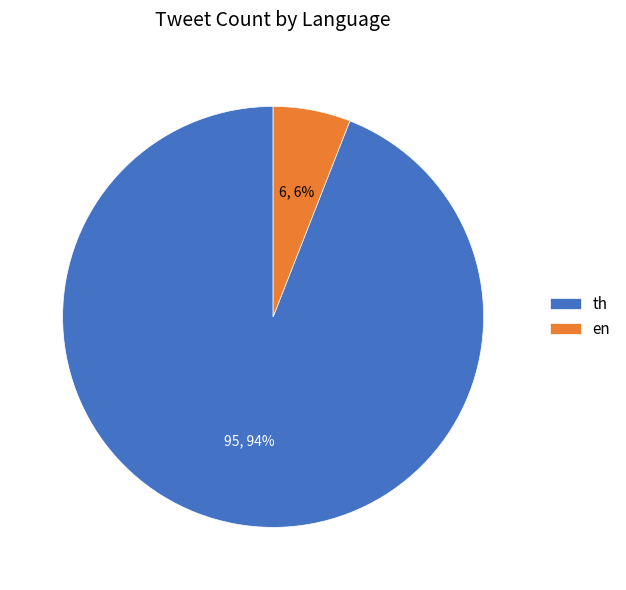

Combined, do 95, 94% and 6, 6% account for over 50%?

Yes